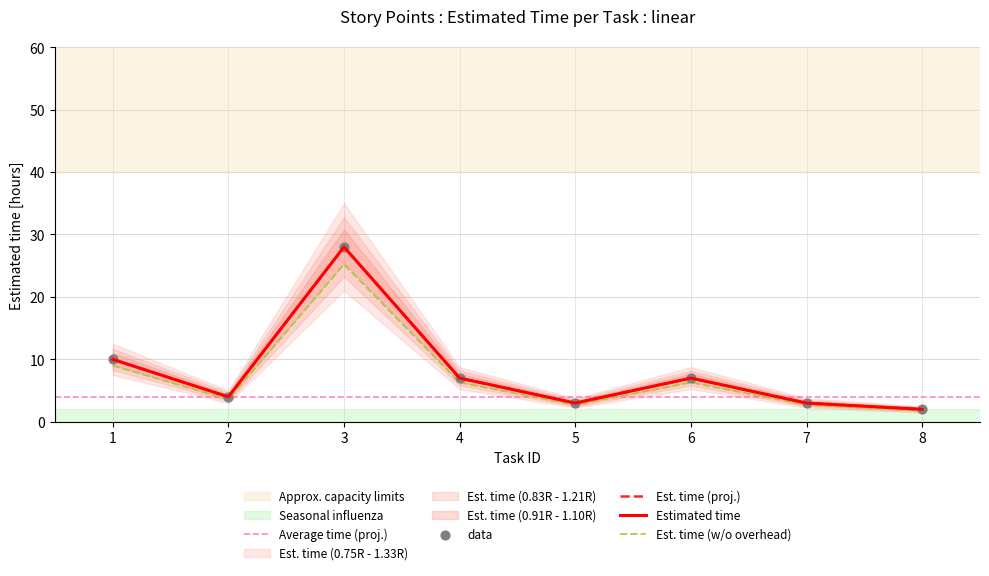

What is the change in value from 3 to 7?

-25